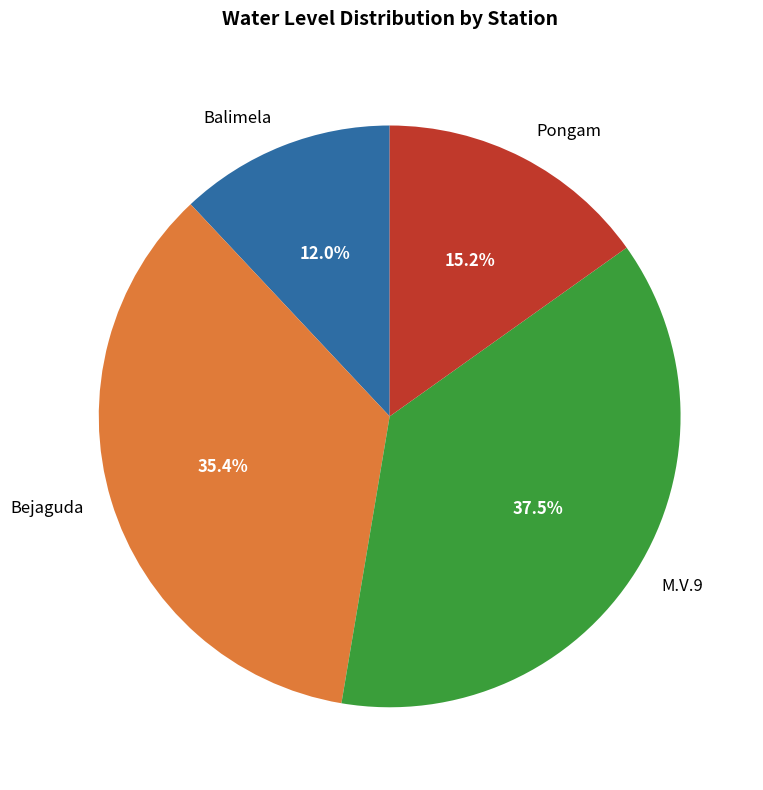

Is the sum of Bejaguda and M.V.9 greater than half?

Yes